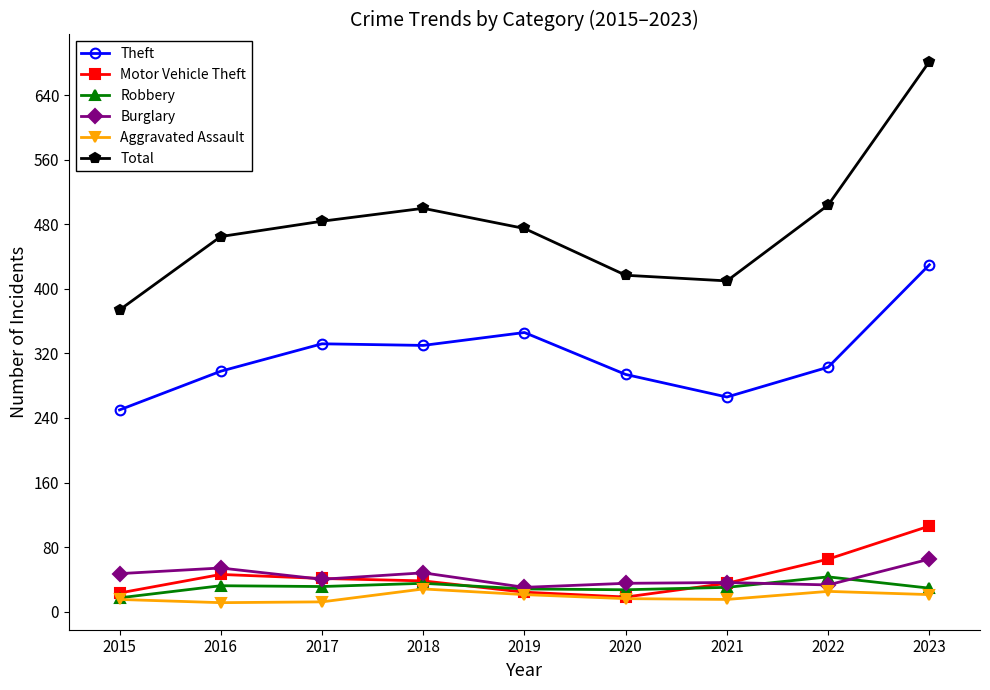

True or false: Total has more than 0 interior local peaks.

True